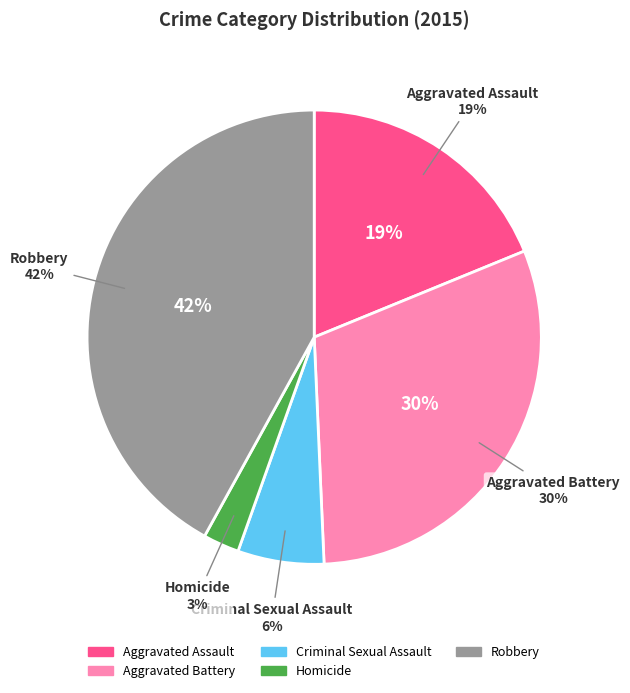

Is Homicide the majority of the pie?

No